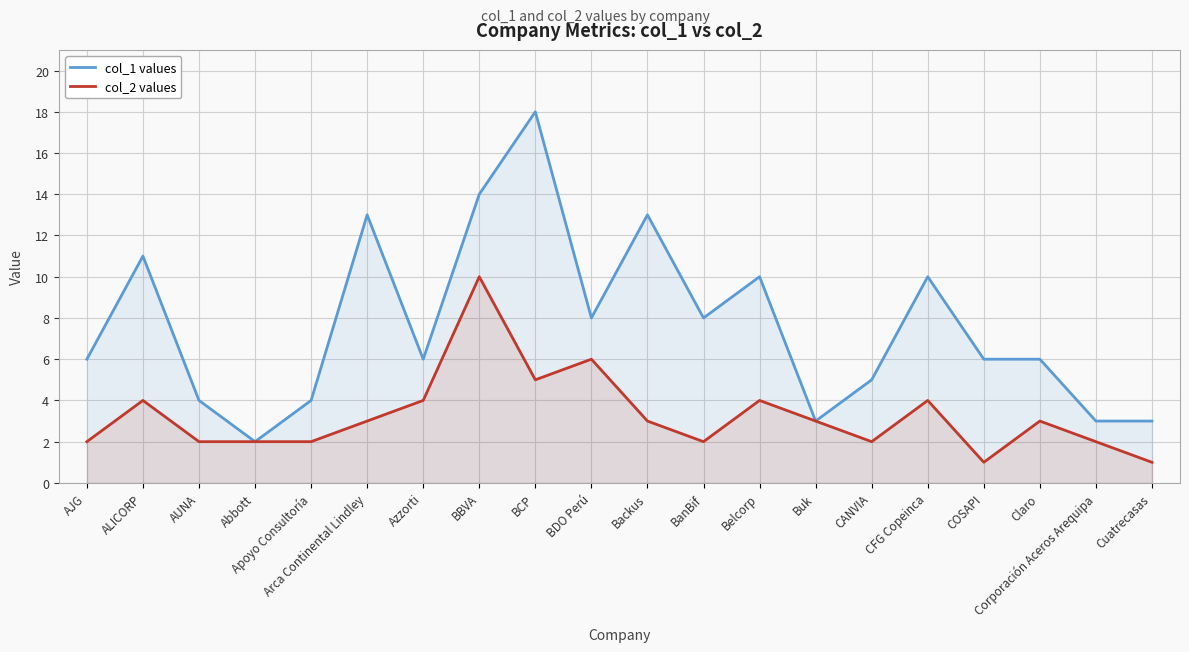

What is the value of the col_2 values point at the 11th from the left?

3